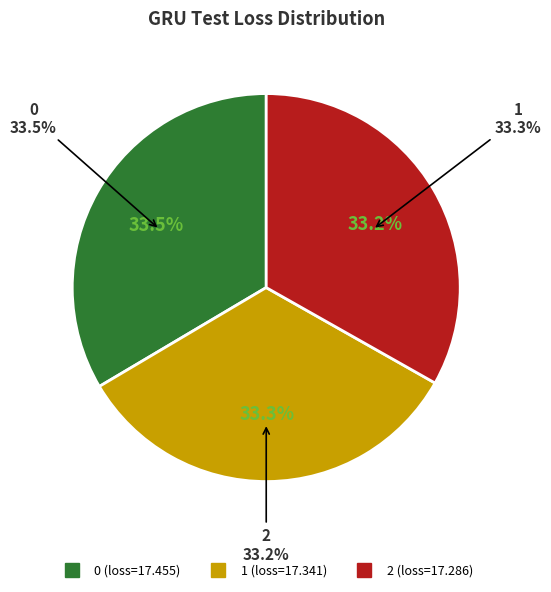

To the nearest percent, what percentage of the pie is 1?

33%